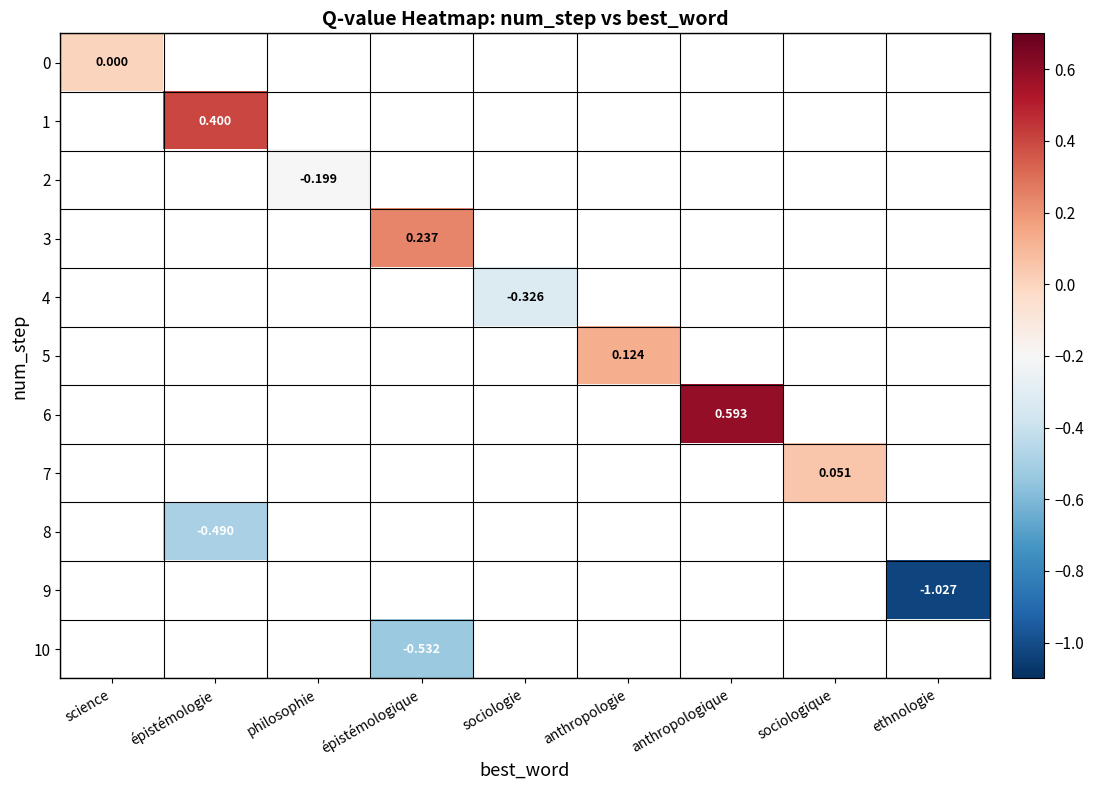

Which label corresponds to the smallest value in the chart?

ethnologie